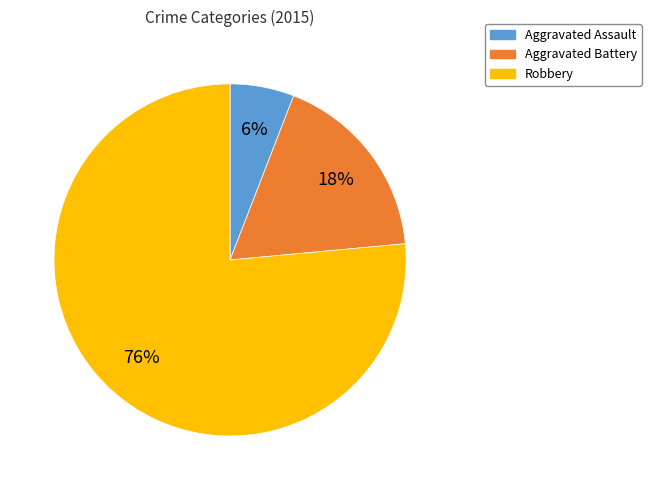

What is the ratio of the value at Aggravated Assault to the value at Robbery?

0.1